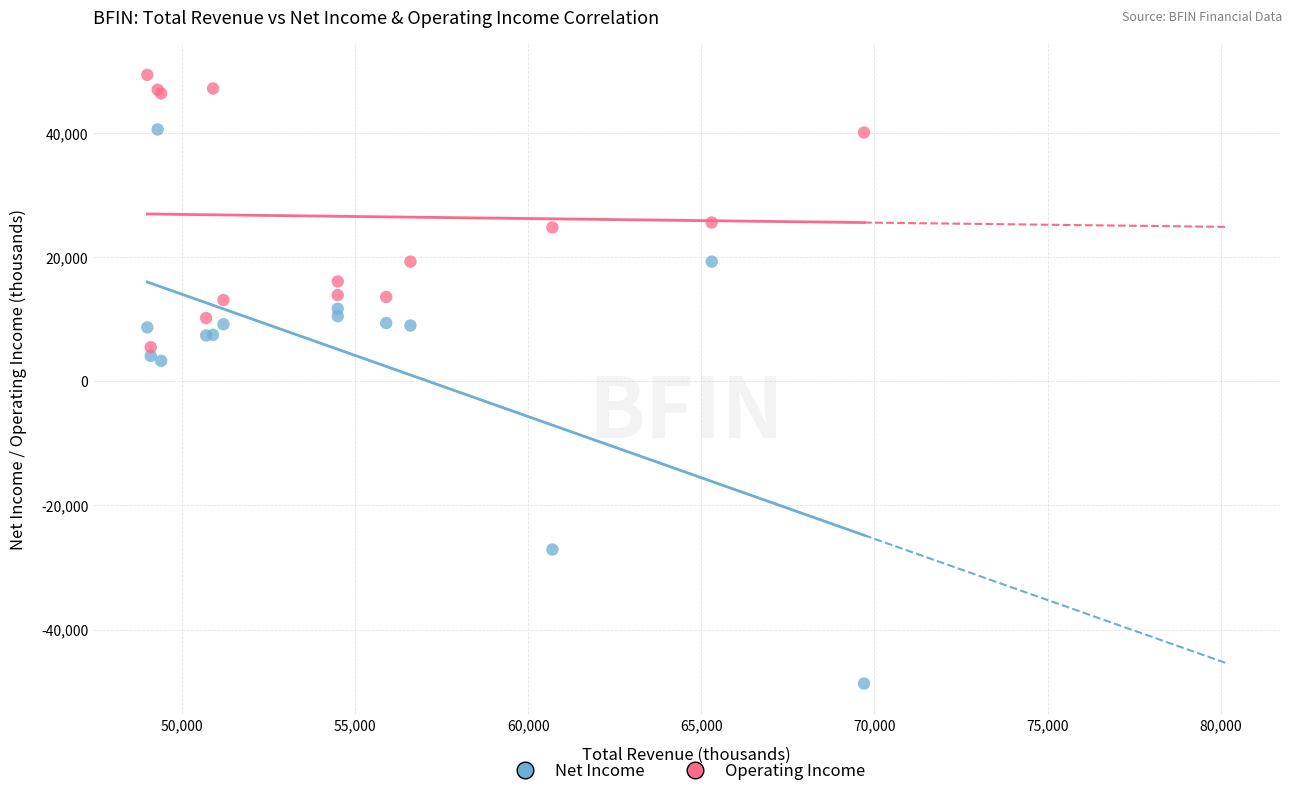

Which series has the largest Y range (max minus min)?

Net Income